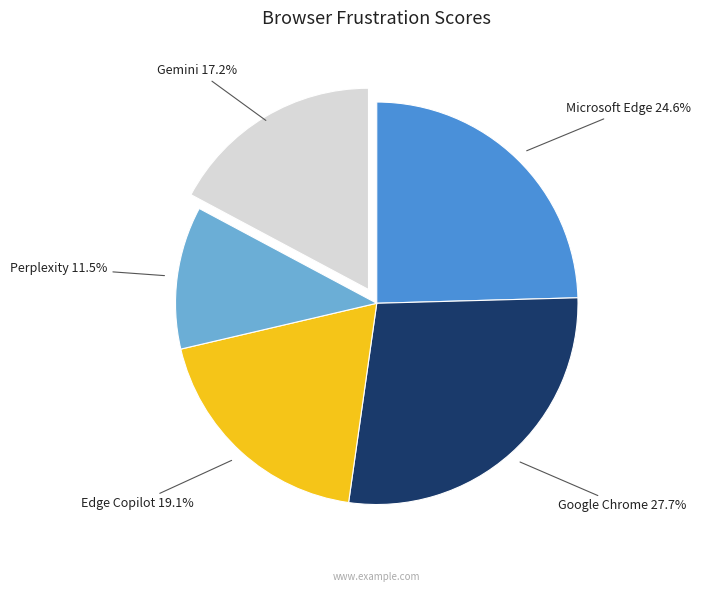

Is there any slice that represents more than half of the pie?

No